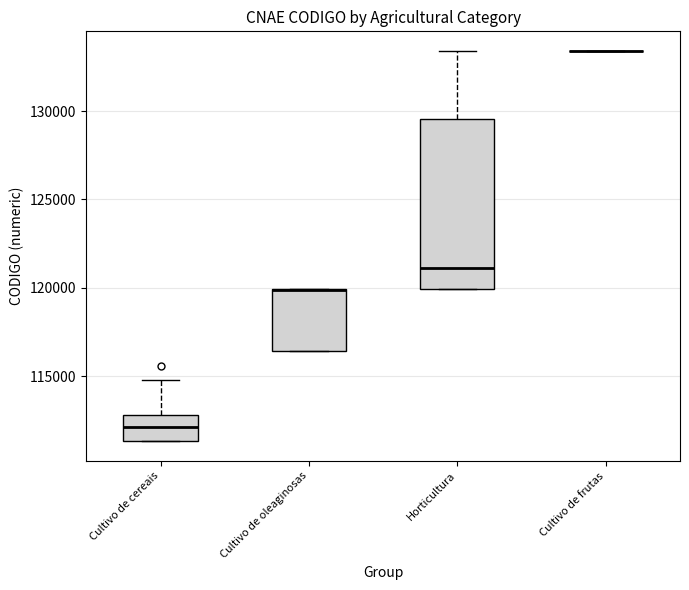

Reading left to right, read every box against the y-axis: the position of its median line, the range the box covers, and the ends of its whiskers. The values are not printed on the chart, so give them approximately, as read against the axis.

Cultivo de cereais: median 112000, box 111500 to 113000, whiskers 111500 to 115000
Cultivo de oleaginosas: median 120000 (drawn on the box's upper edge), box 116500 to 120000, whiskers 116500 to 120000
Horticultura: median 121000, box 120000 to 129500, whiskers 120000 to 133500
Cultivo de frutas: box collapsed to a line at 133500, whiskers 133500 to 133500